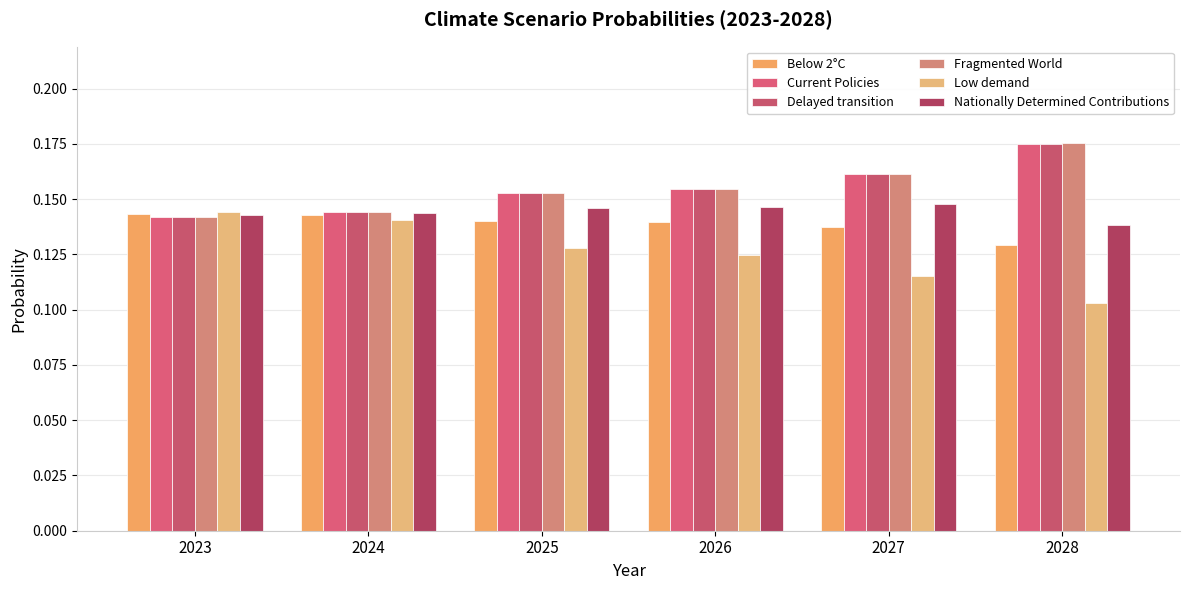

How many bars are there in total?

36